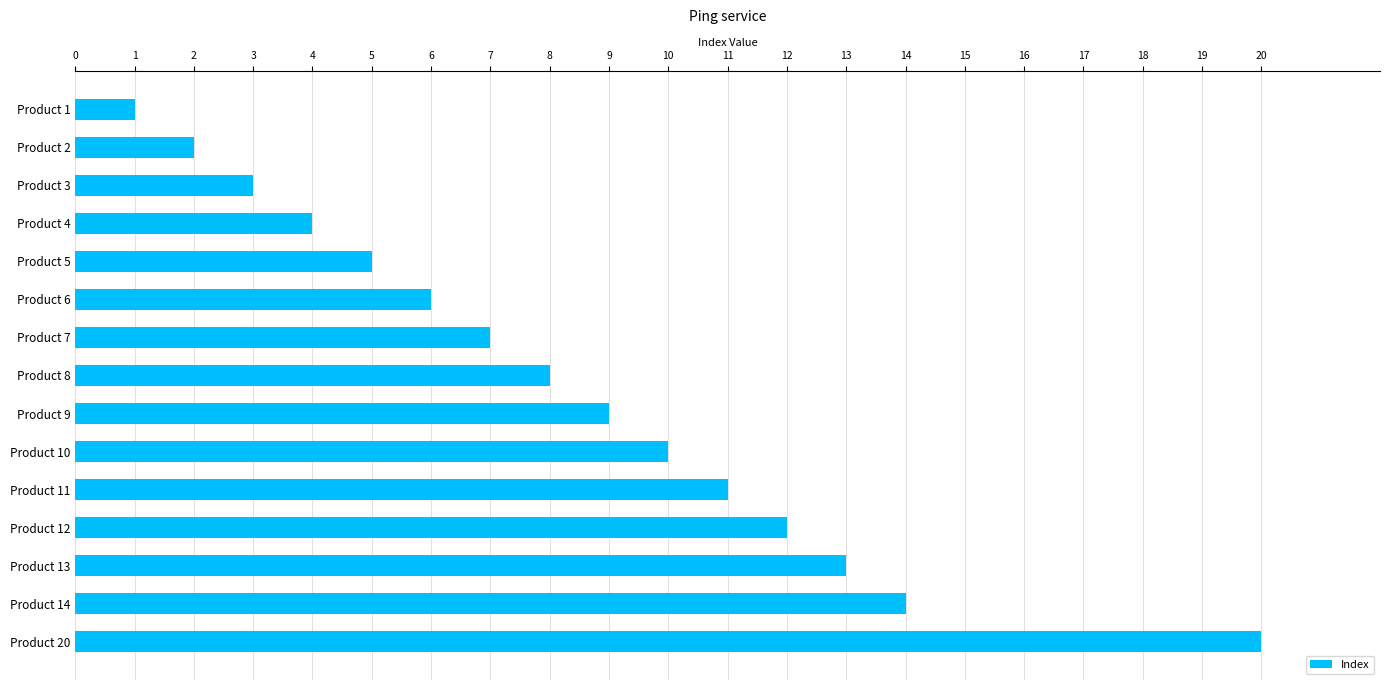

The value at Product 8 is 14. True or false?

False